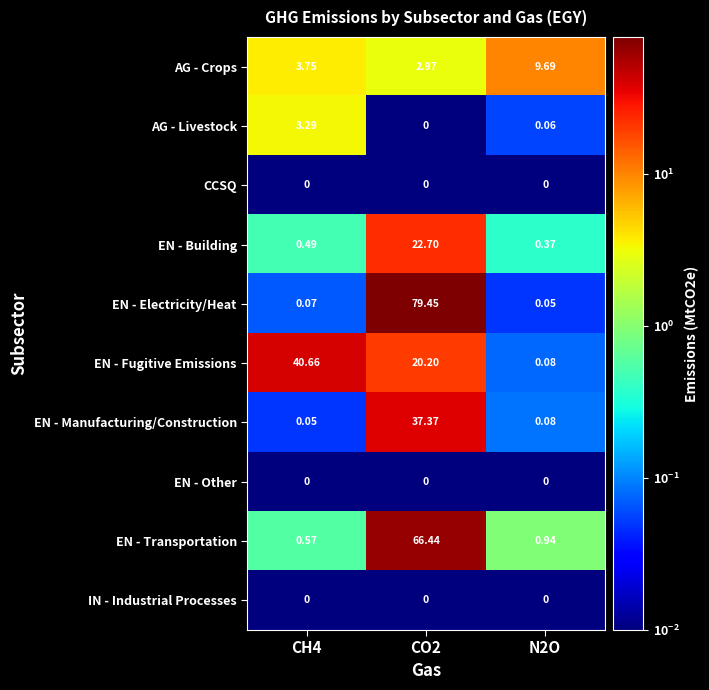

Is the value of IN - Industrial Processes at CH4 greater than the value of EN - Electricity/Heat at N2O?

No